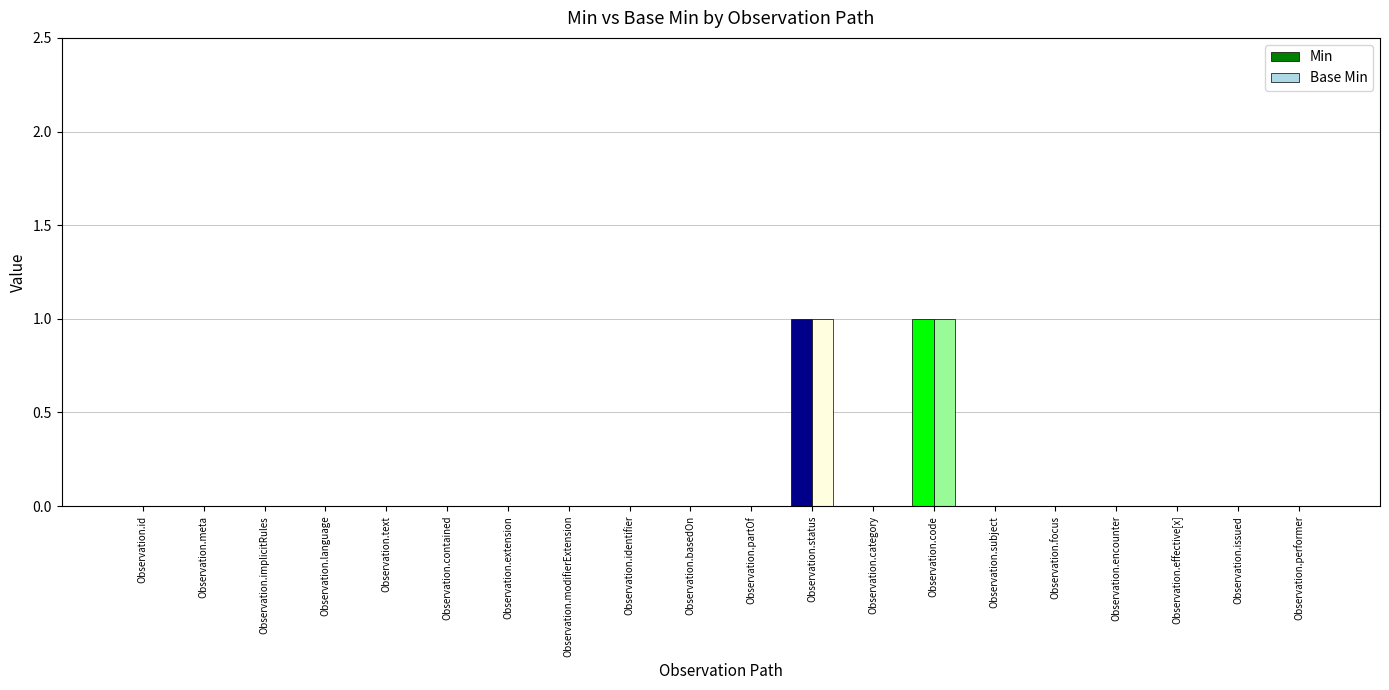

What are all the series names shown in the legend?

Min, Base Min